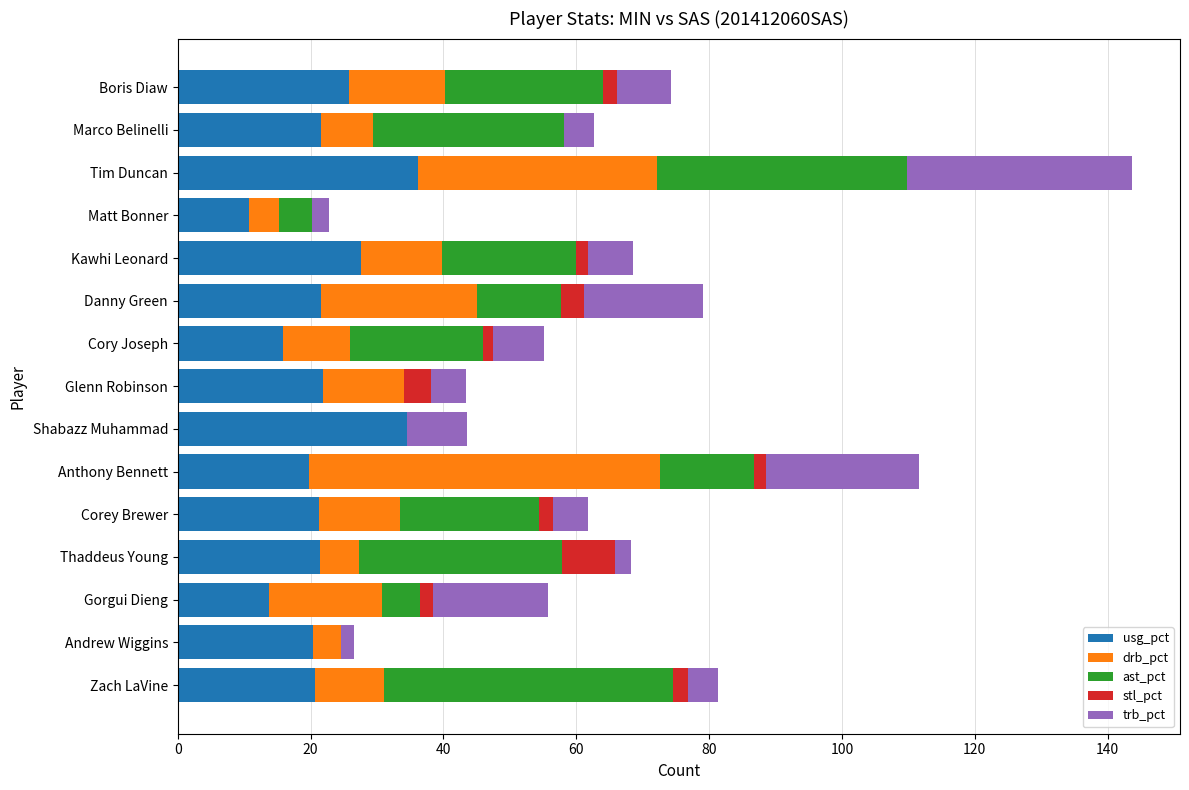

At which category is the sum across all series the highest?

Tim Duncan